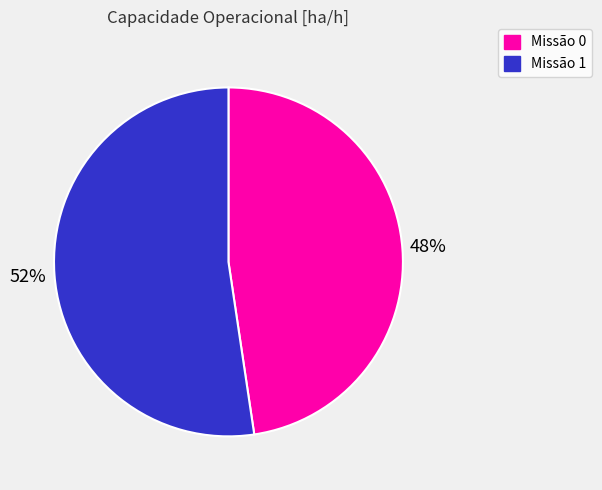

To the nearest percent, what percentage of the pie is Missão 1?

52%